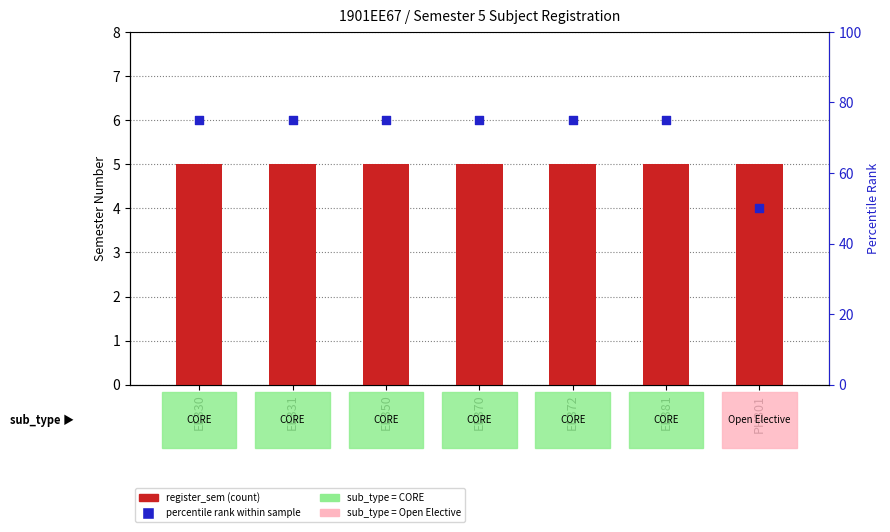

Which series reaches the maximum Y coordinate?

percentile rank within sample